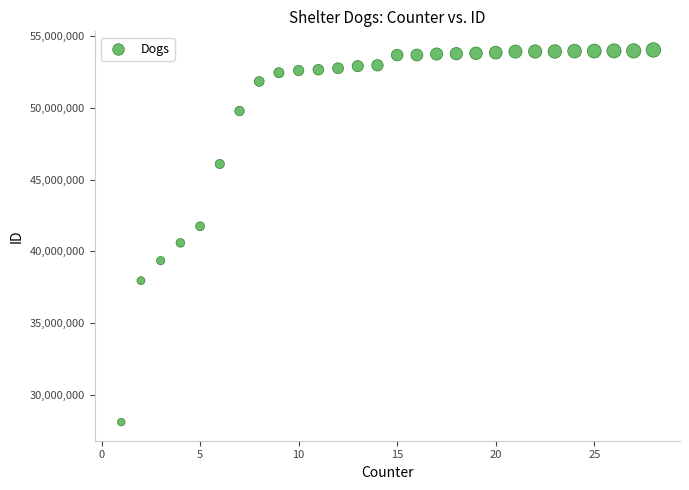

What is the range of X values (max minus min)?

27